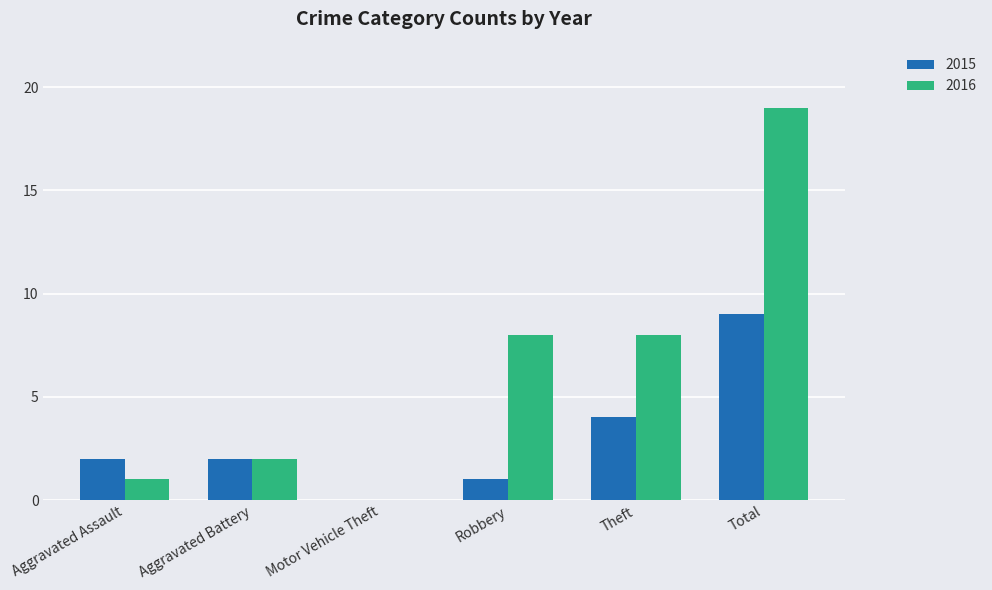

True or false: 2015 has a value of 9 at Total.

True